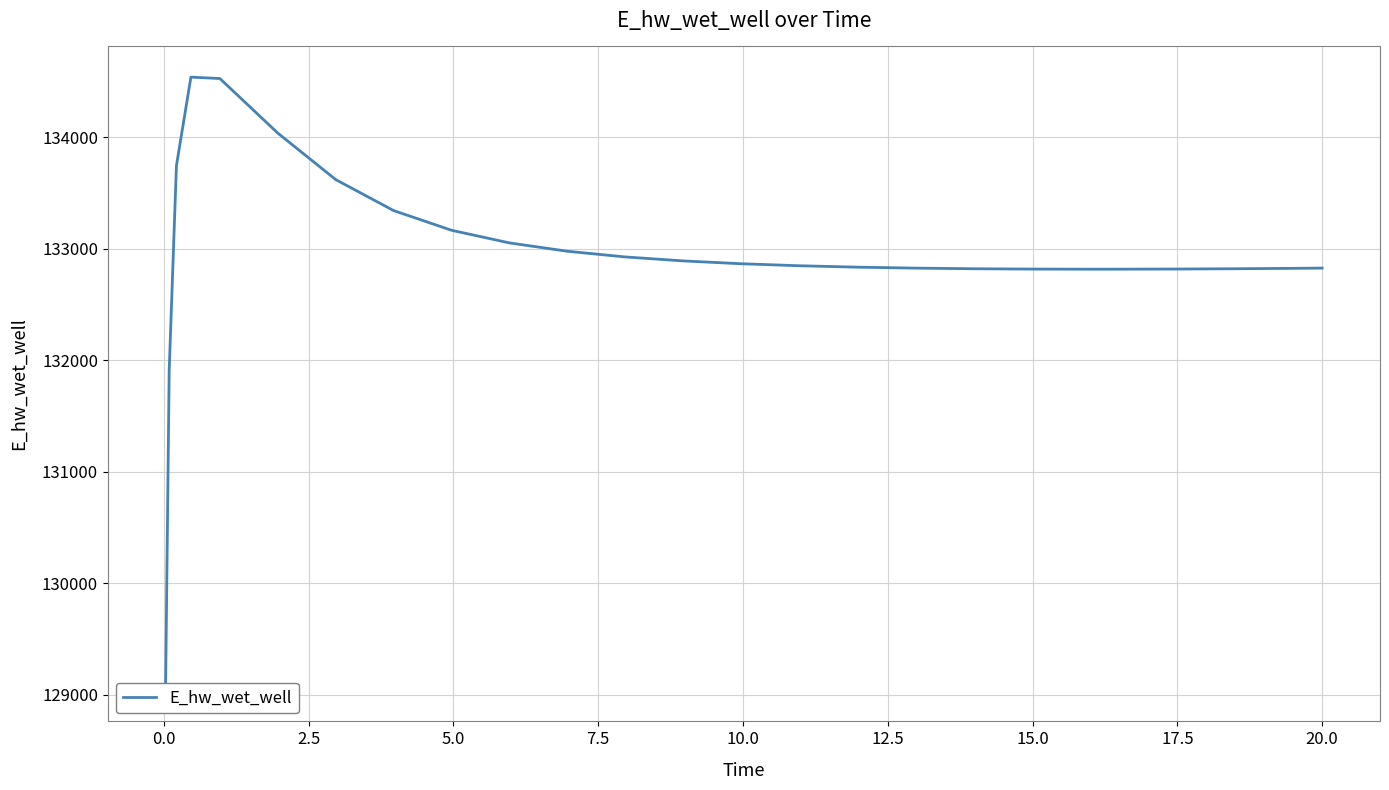

How many series are shown in this chart?

1